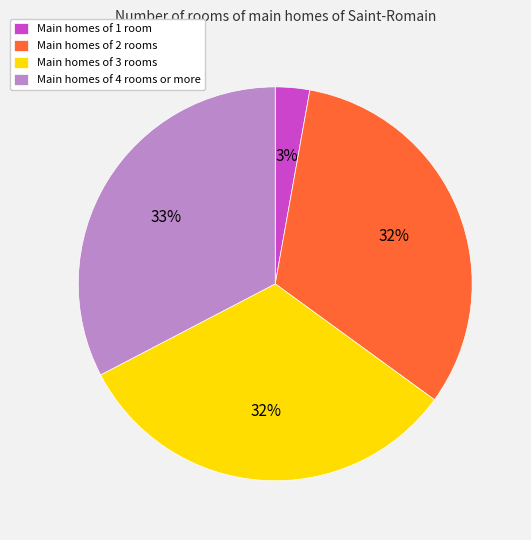

Is there any slice that represents more than half of the pie?

No